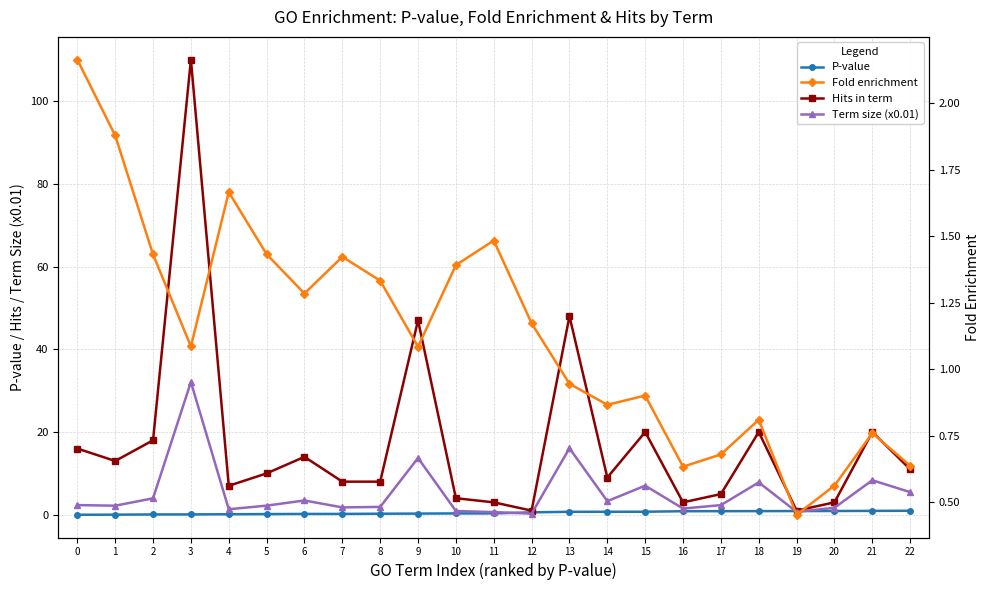

What is the value of the Hits in term point at the 8th from the left?

8.0